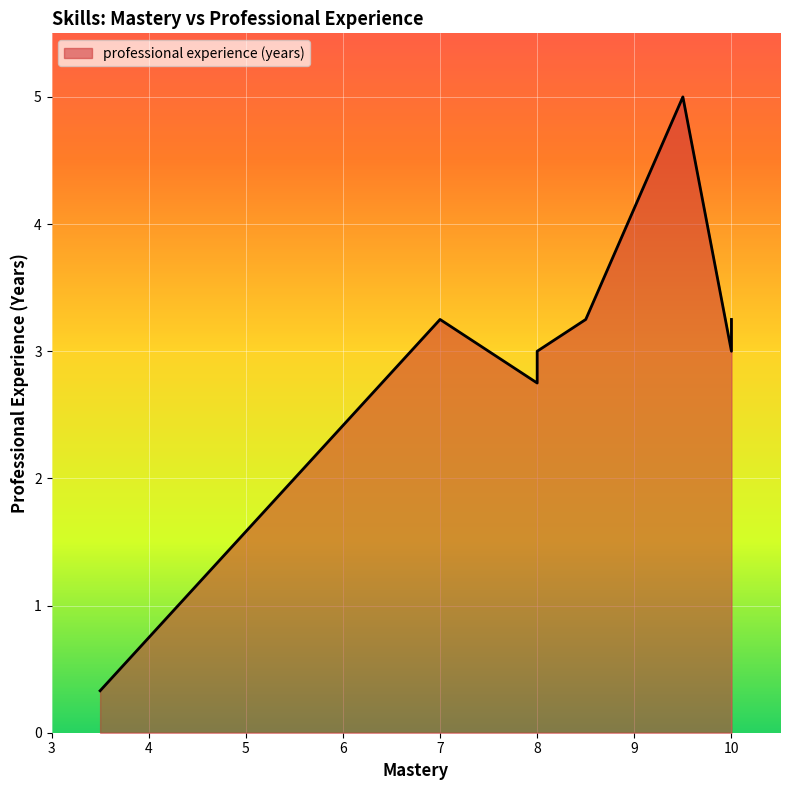

What is the minimum value shown in the chart?

0.3